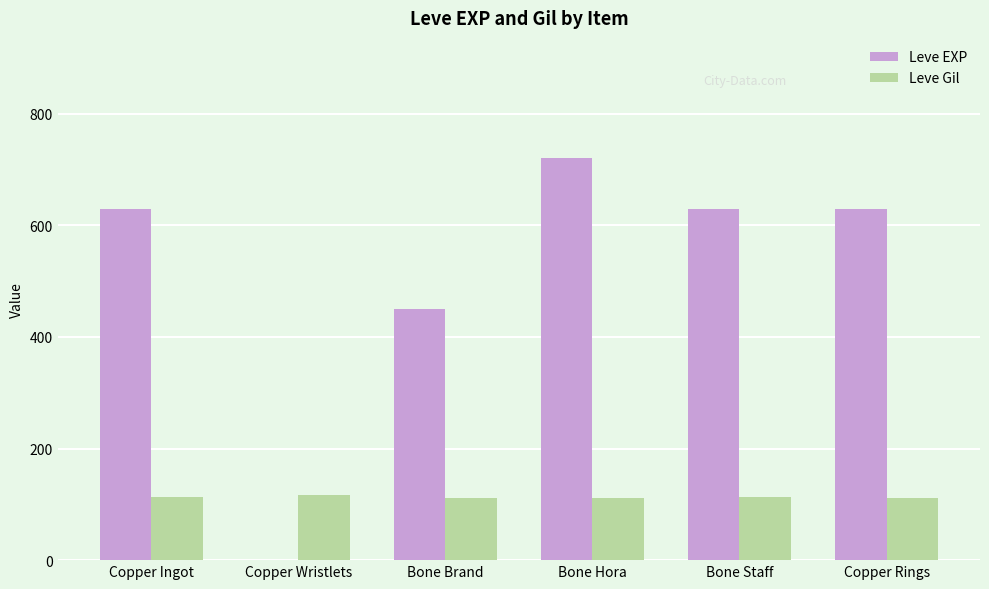

Which series changed the most between Copper Ingot and Bone Hora?

Leve EXP